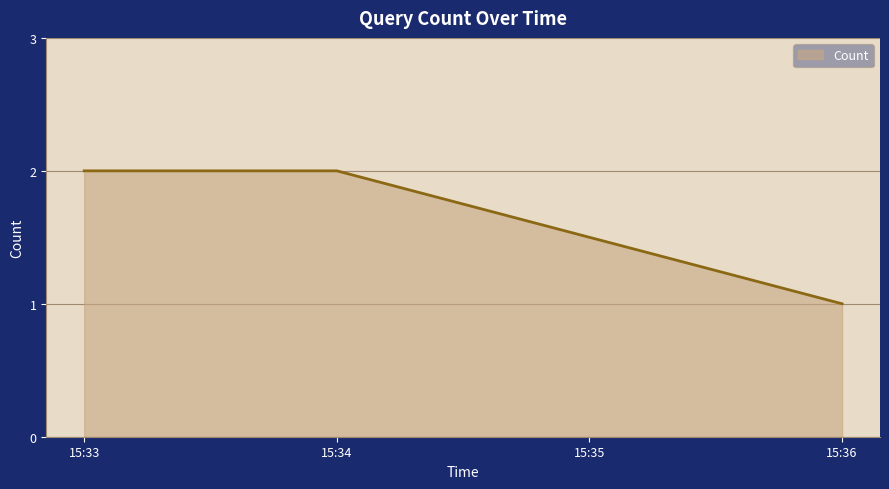

Does the chart display data point markers on the line(s)?

No